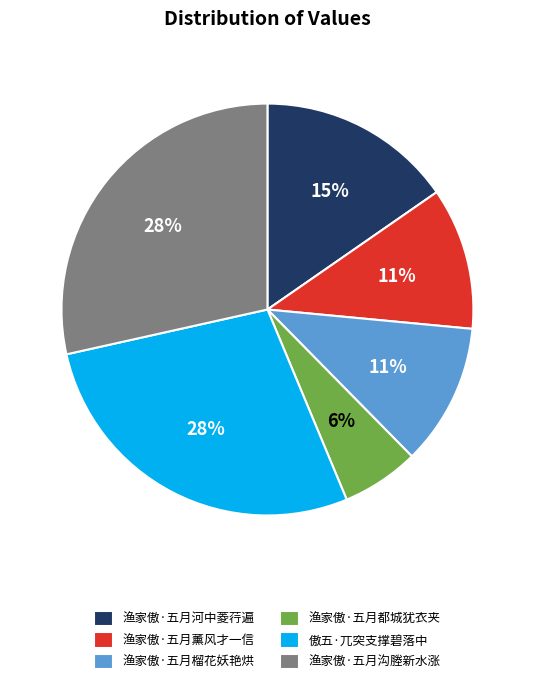

Which slice is the smallest?

渔家傲·五月都城犹衣夹